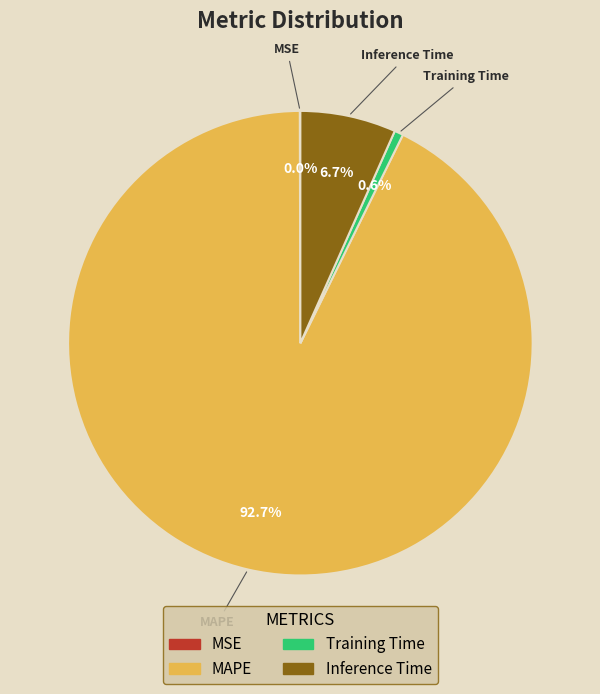

Does any single category account for the majority?

Yes